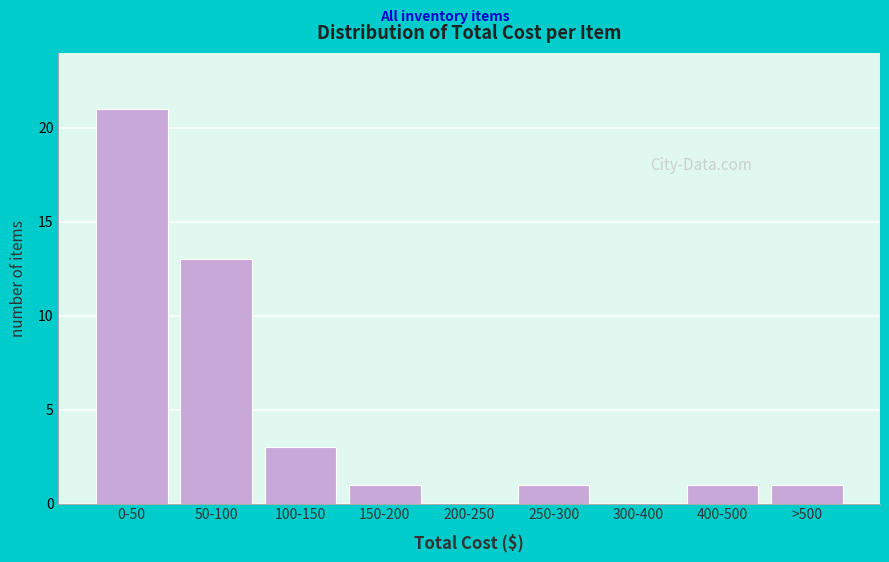

Reading left to right, what are all the values shown in this chart?

0-50=21	50-100=13	100-150=3	150-200=1	200-250=0	250-300=1	300-400=0	400-500=1	>500=1